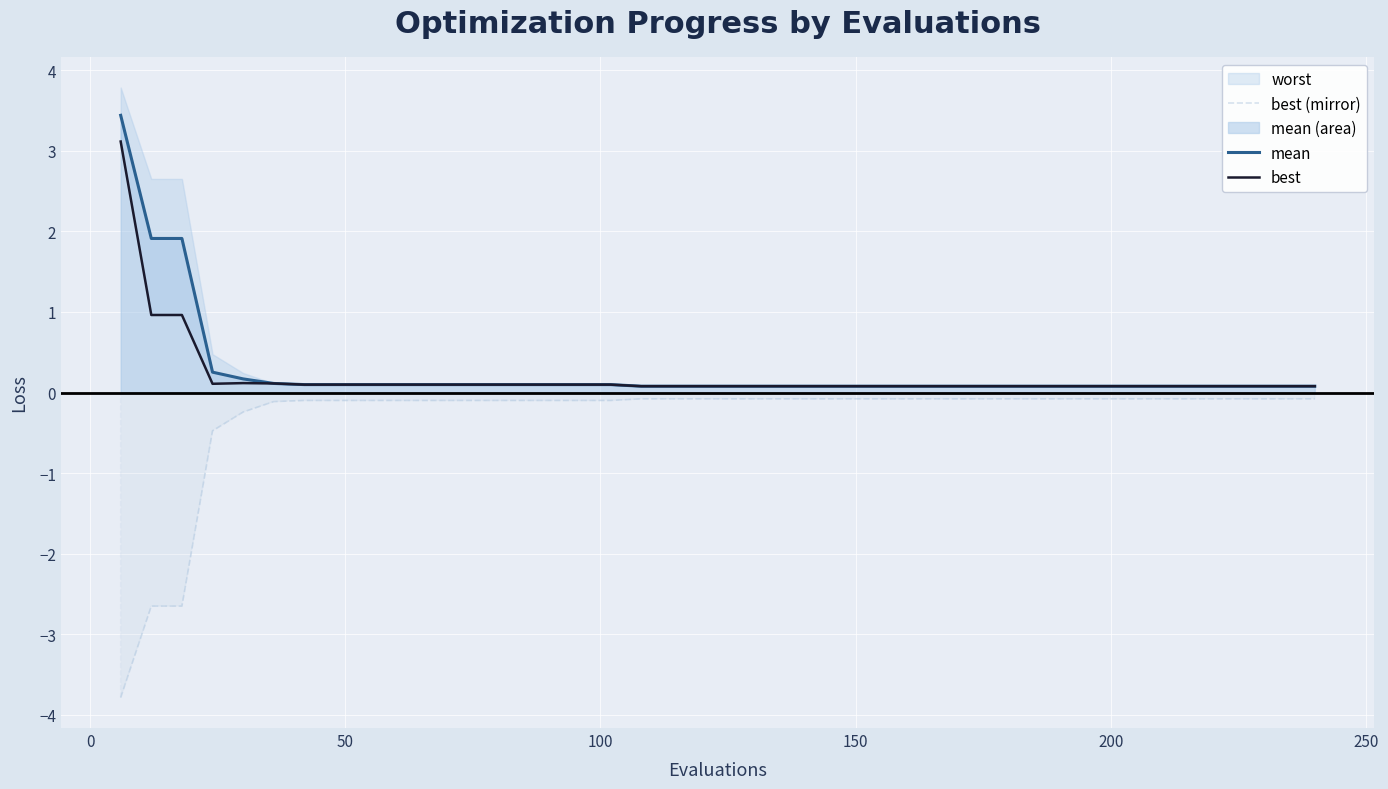

Is it true that best equals 0.1 at 25?

False